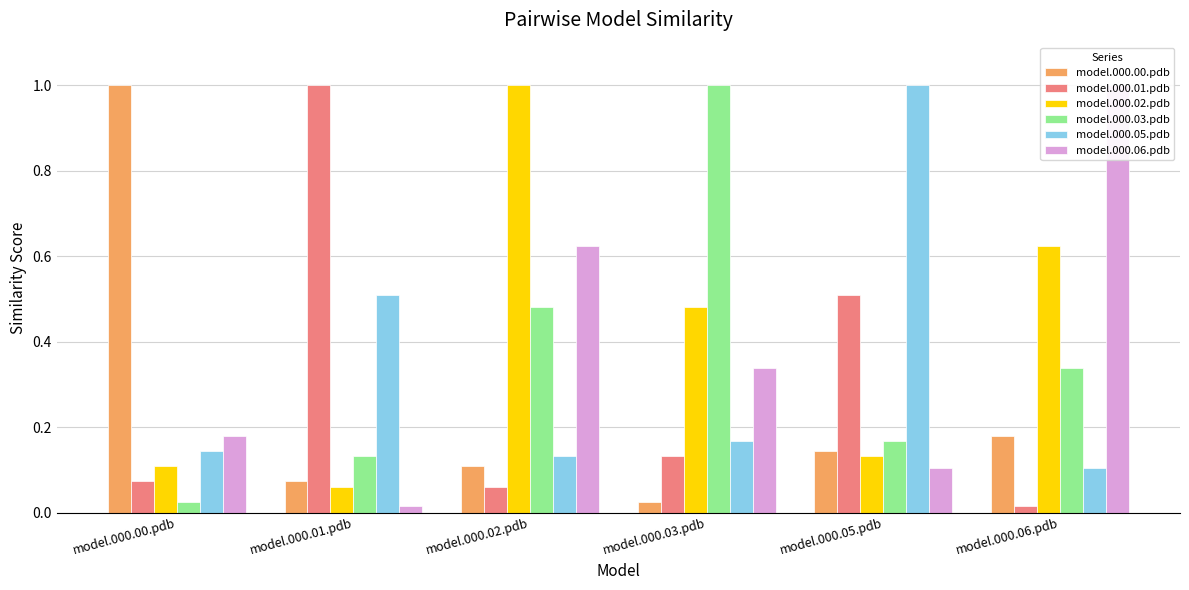

What is the total value across all series at model.000.05.pdb?

2.1